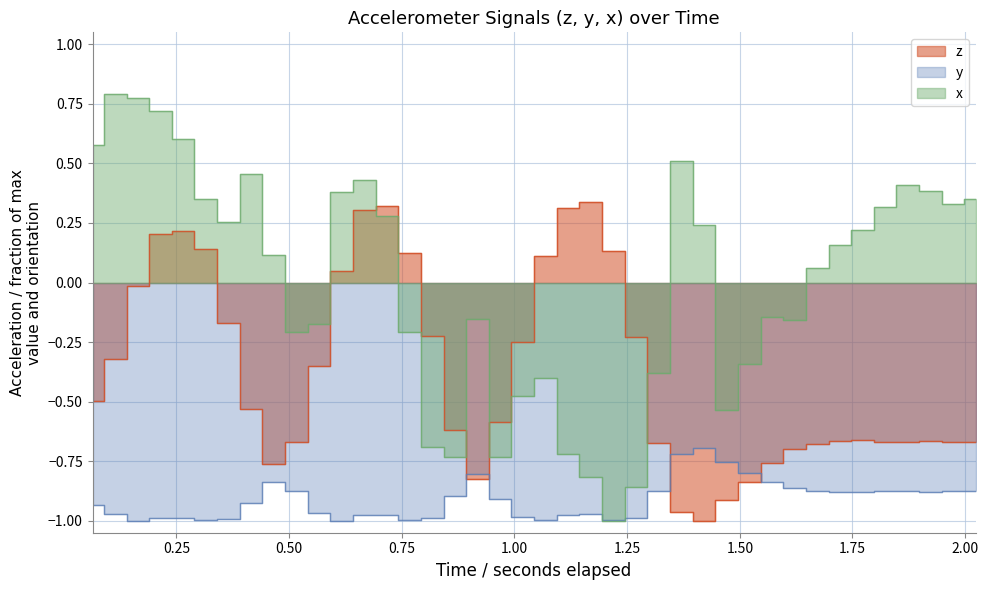

At how many categories does at least one series exceed 0?

27